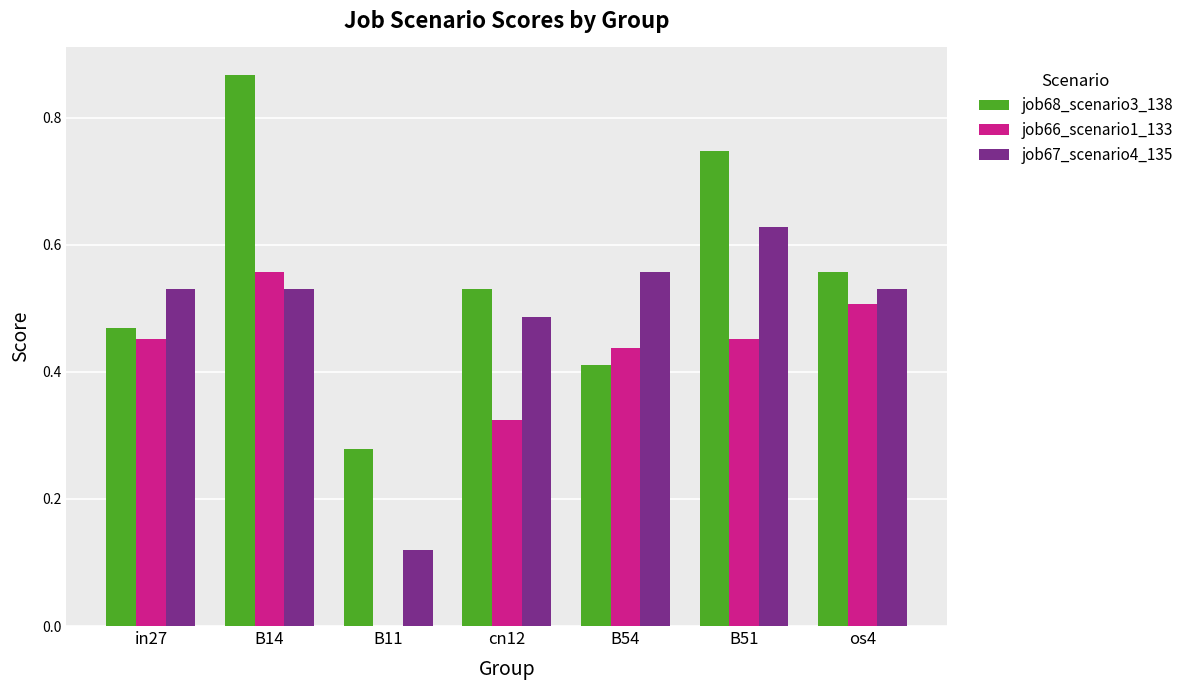

What is the sum of the job67_scenario4_135 values at cn12 and in27?

1.0